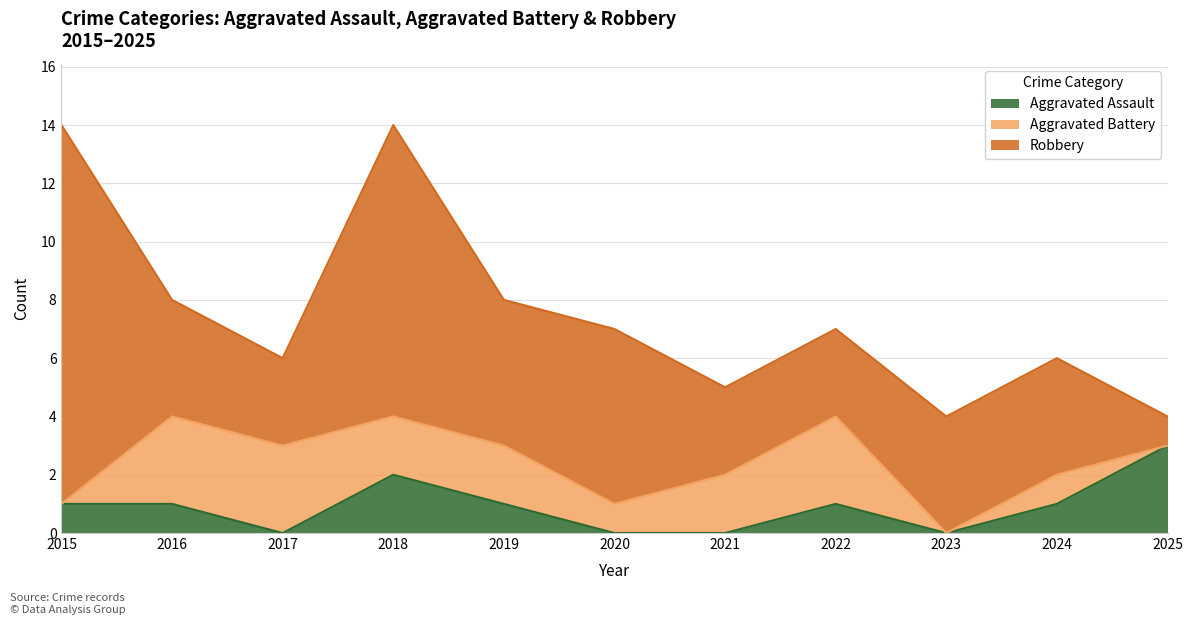

How many values in the Aggravated Assault series exceed 1?

2